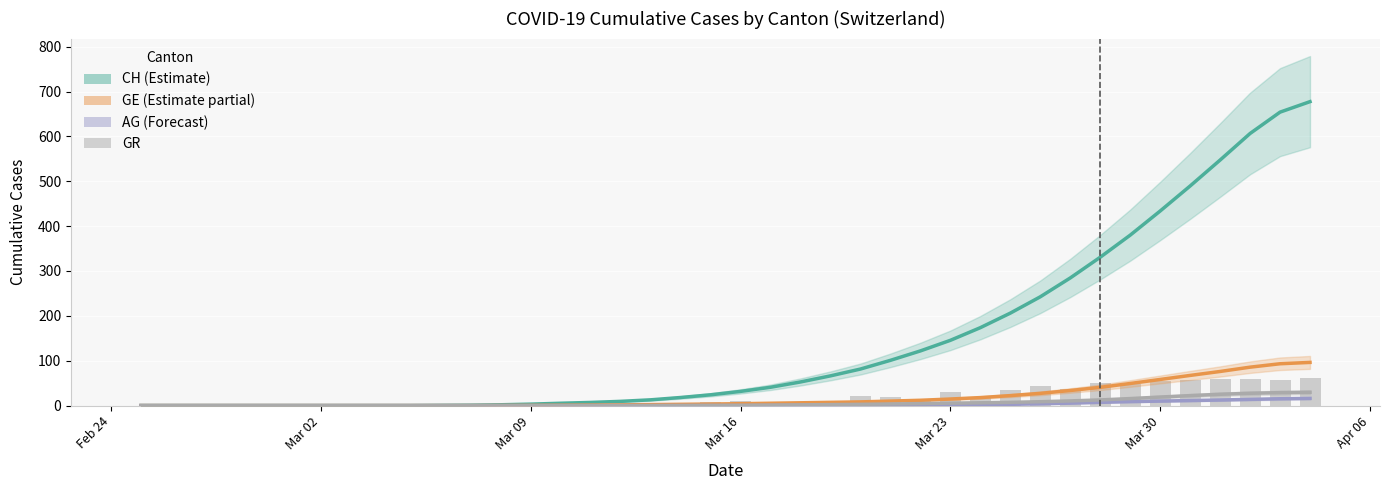

Which series has the largest total across all categories?

CH